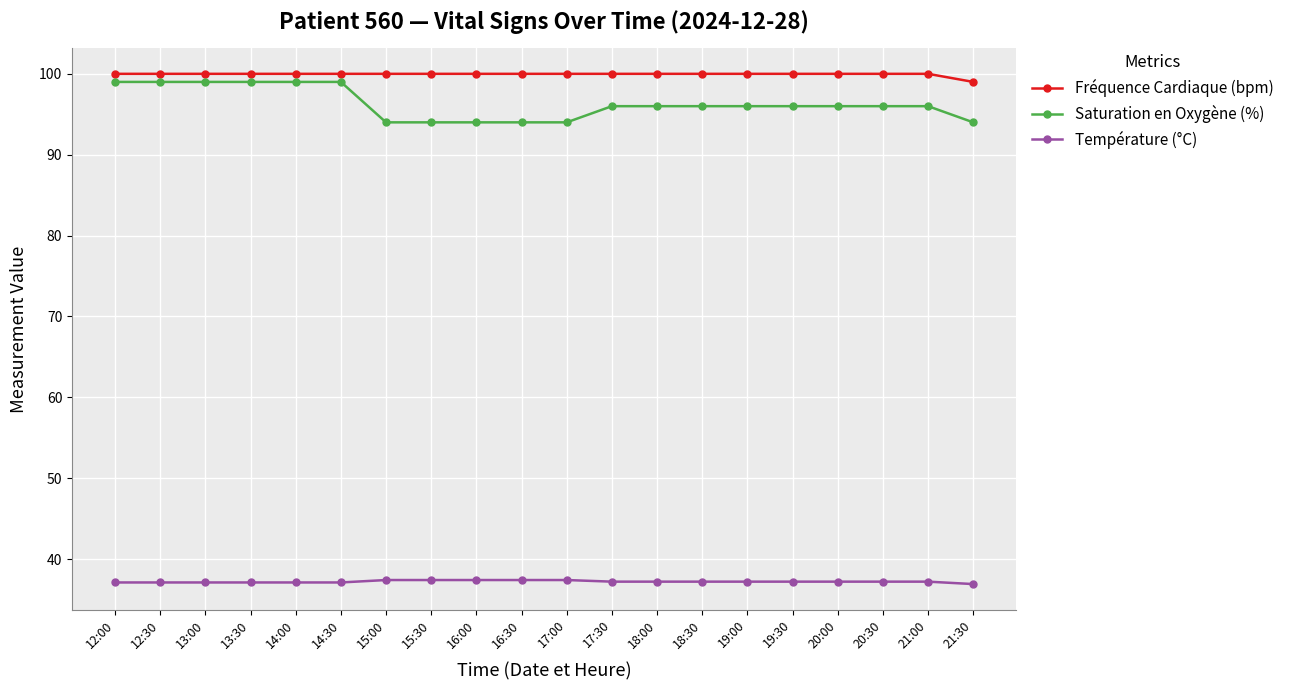

What is the value of the Saturation en Oxygène (%) point at the 6th from the left?

99.0